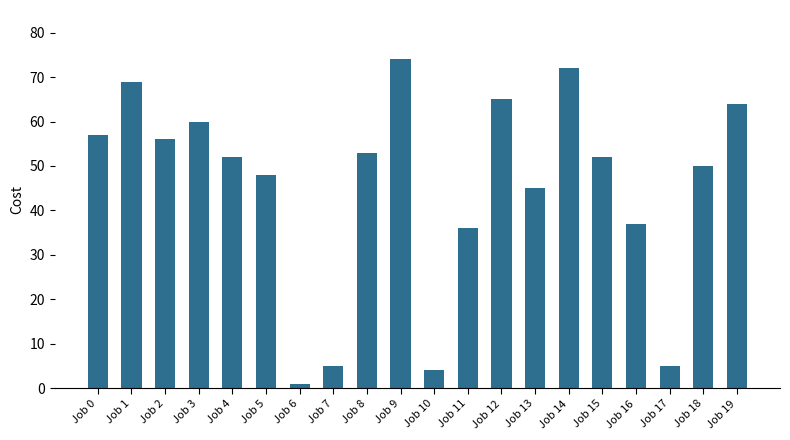

What is the difference between the values at Job 3 and Job 2?

4